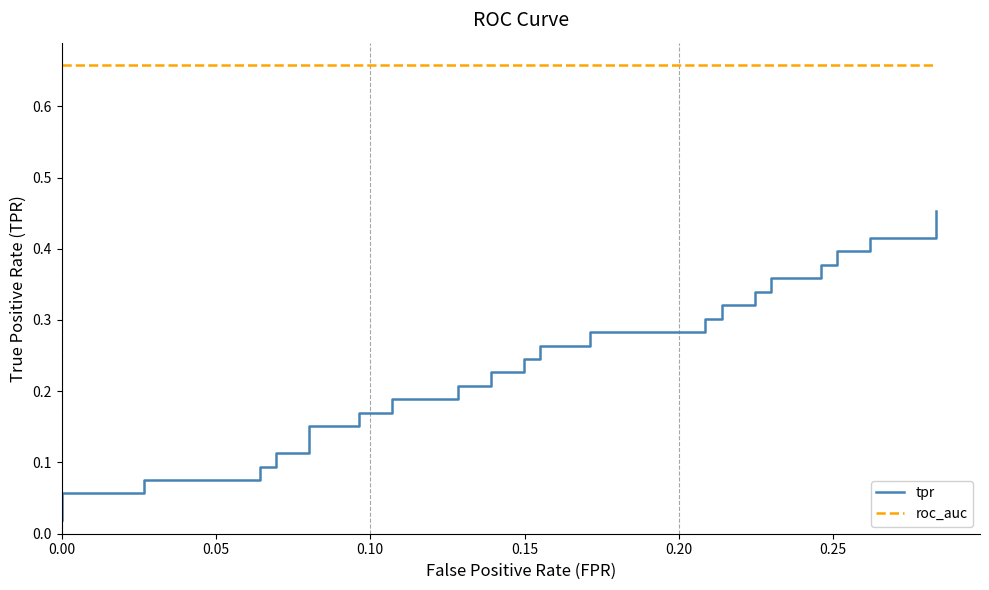

What is the difference between the maximum and minimum values in the tpr series?

0.4